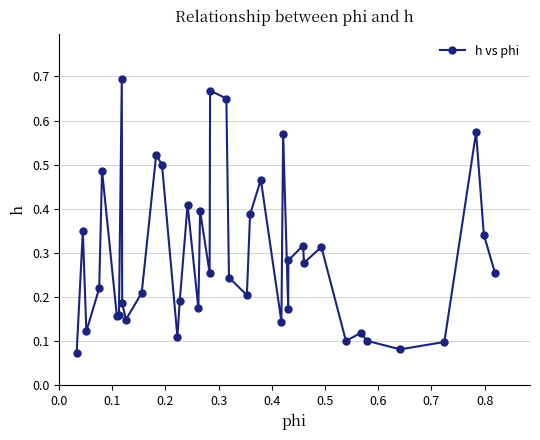

How many interior local peaks (higher than both neighbors) does the data have?

13